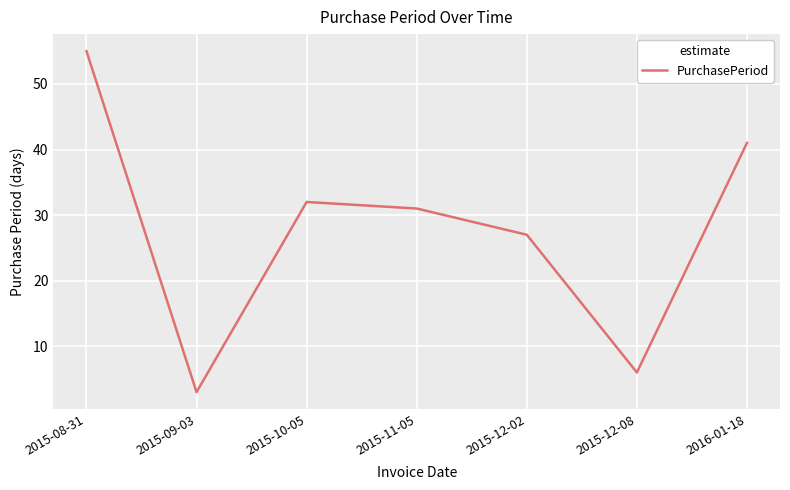

What is the difference between the second highest and minimum values?

38